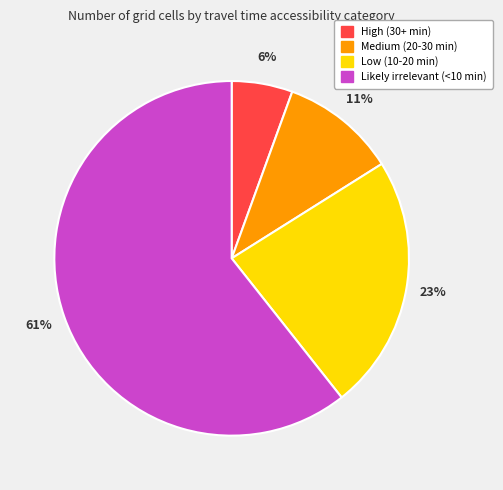

To the nearest percent, what is the average slice percentage?

25%